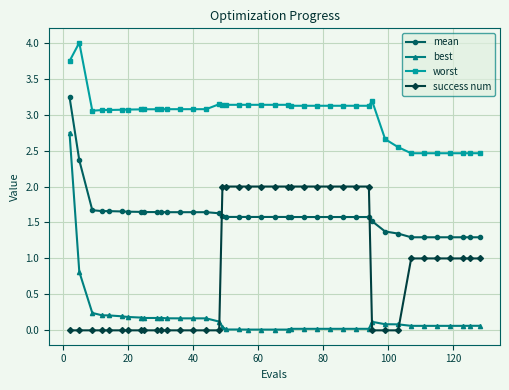

What is the difference between the maximum and minimum values in the success num series?

2.0